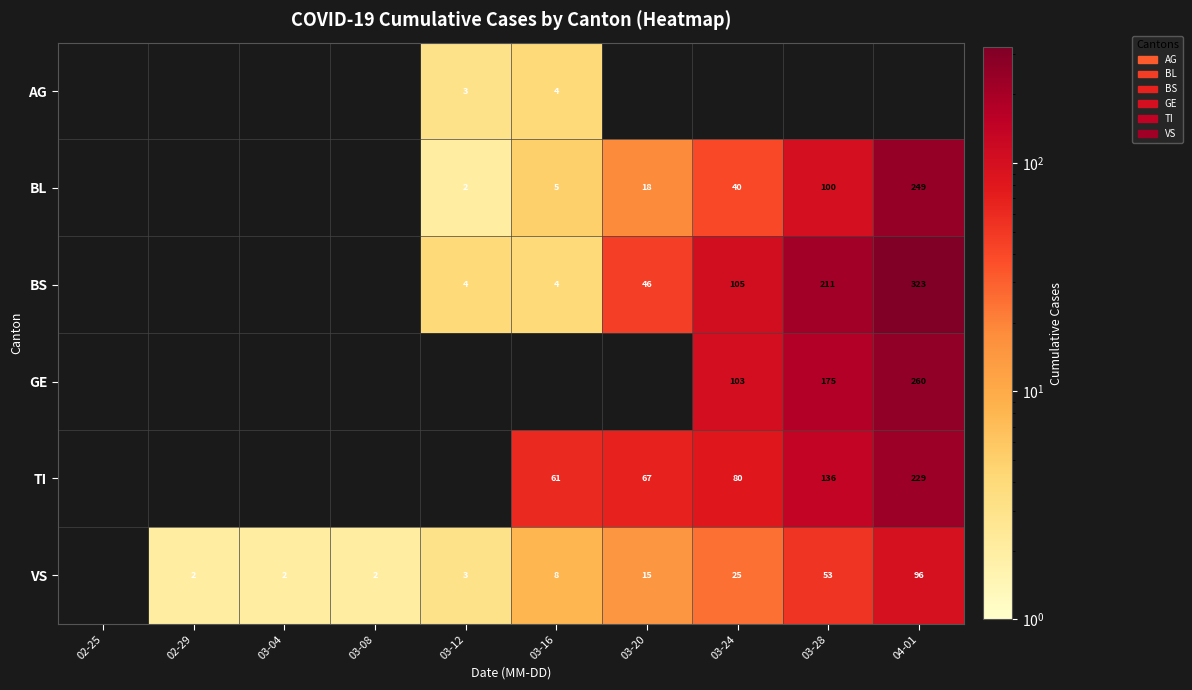

True or false: BL has a value of 1 at 03-12.

False